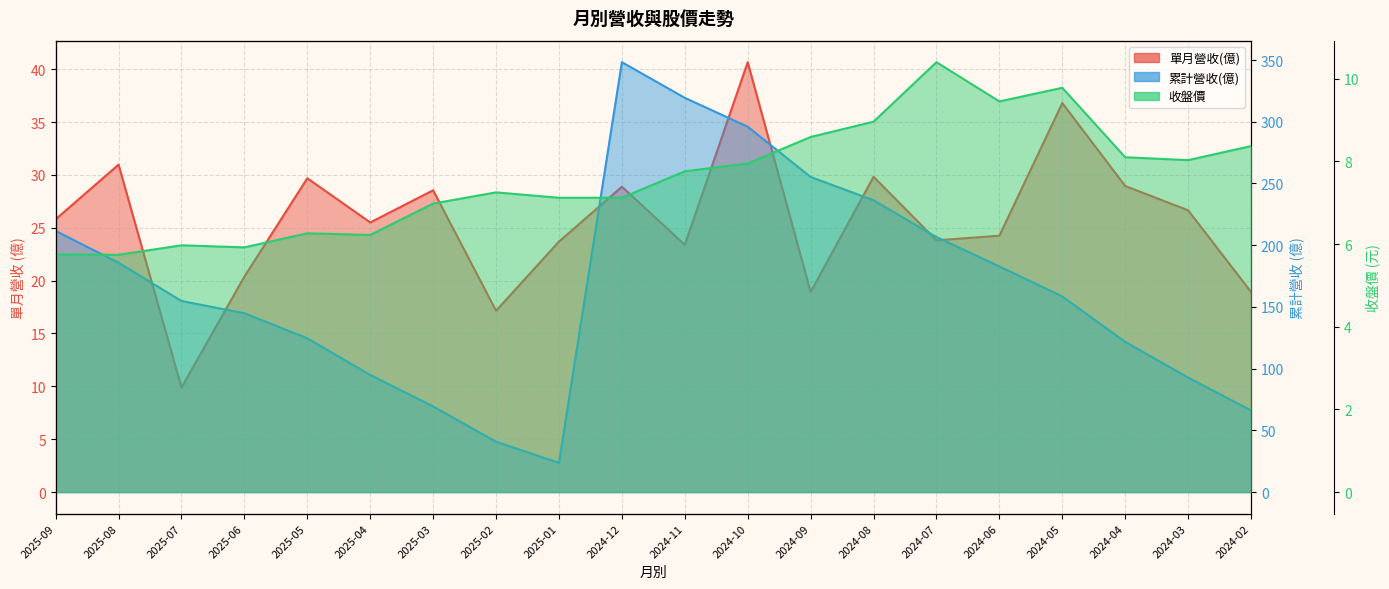

Rank the categories by 累計營收(億) value from highest to lowest.

2024-12, 2024-11, 2024-10, 2024-09, 2024-08, 2025-09, 2024-07, 2025-08, 2024-06, 2024-05, 2025-07, 2025-06, 2025-05, 2024-04, 2025-04, 2024-03, 2025-03, 2024-02, 2025-02, 2025-01